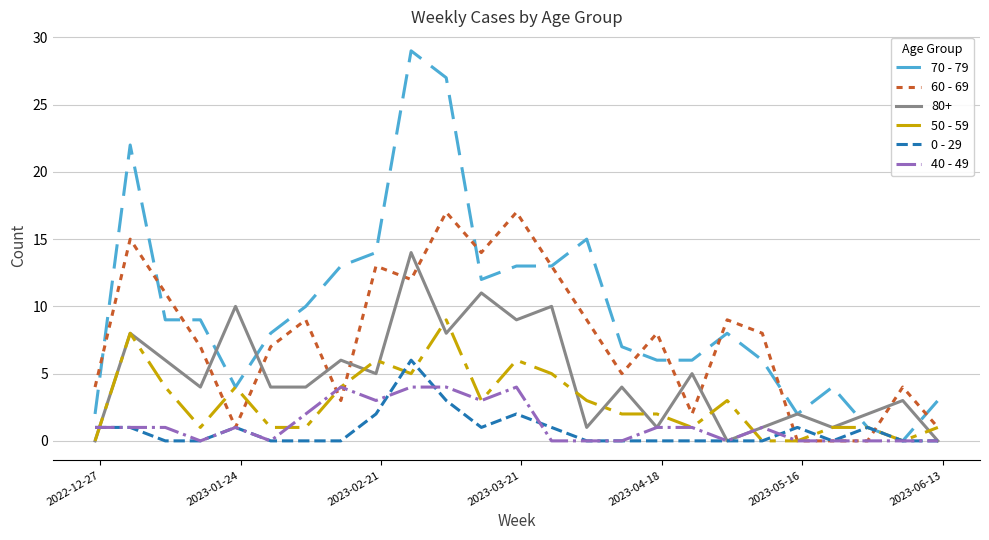

Rank the series by their maximum value, from lowest to highest.

40 - 49, 0 - 29, 50 - 59, 80+, 60 - 69, 70 - 79